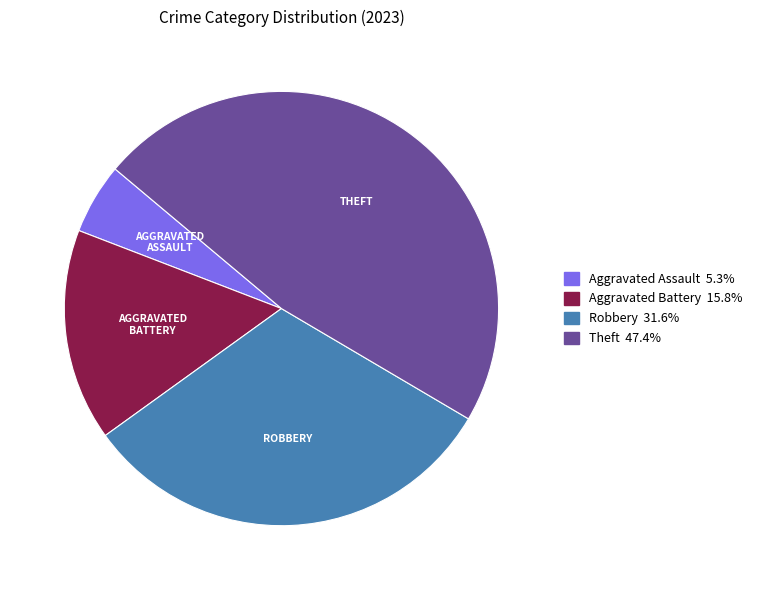

Is there a majority slice in this chart?

No